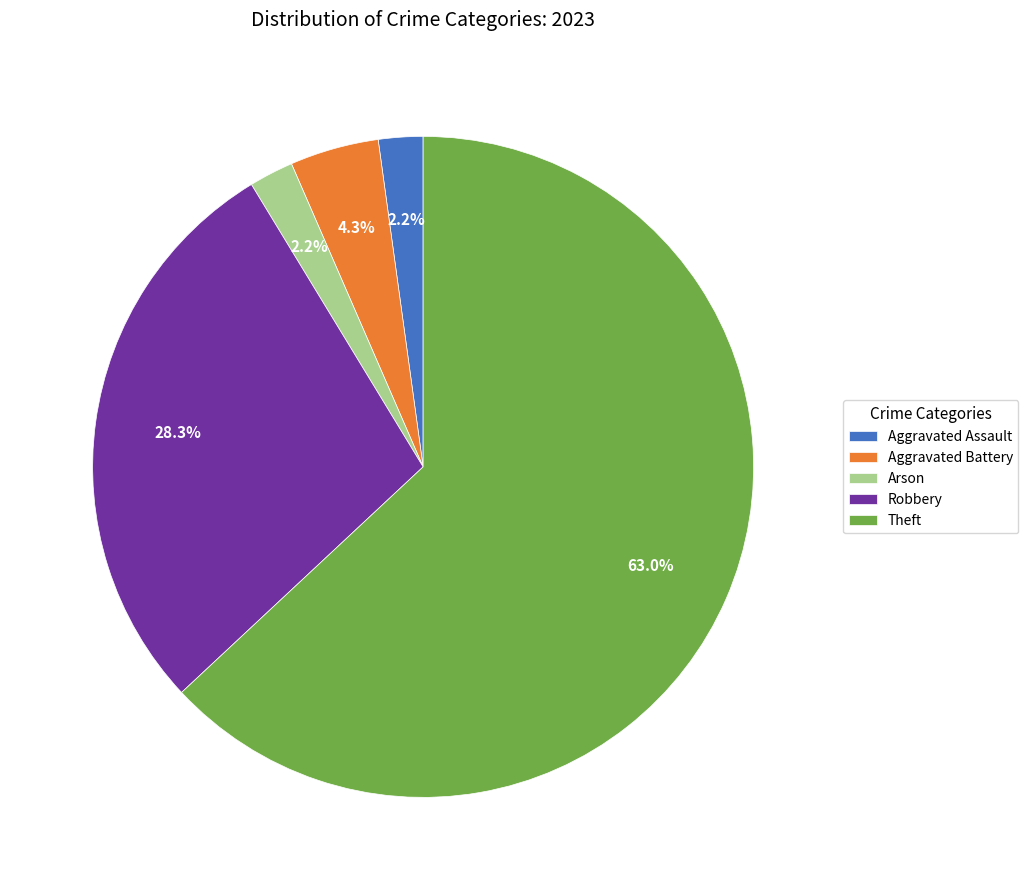

To the nearest percent, what is the average slice percentage?

20%